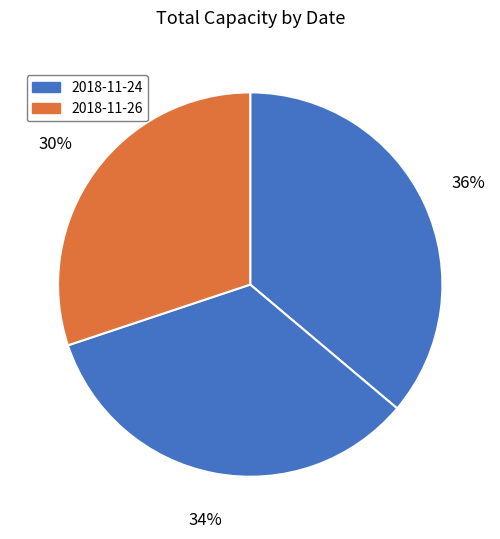

To the nearest percent, what is the average slice percentage?

33%